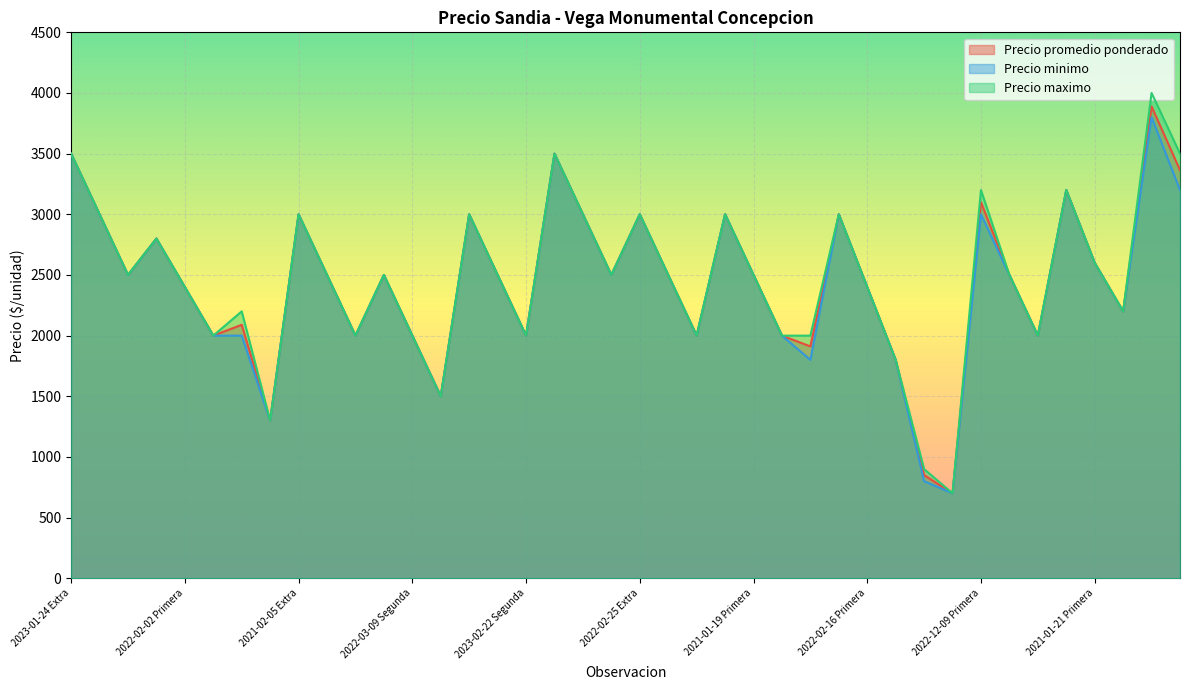

Reading right to left, transcribe all the data shown in this chart.

Precio promedio ponderado: 2022-12-06 Primera=3364	2022-12-06 Extra=3889	2021-01-21 Segunda=2200	2021-01-21 Primera=2600	2021-01-21 Extra=3200	2022-03-04 Segunda=2000	2022-03-04 Primera=2500	2022-12-09 Primera=3100	2021-11-11 Segunda=700	2021-11-11 Primera=850	2022-02-16 Segunda=1800	2022-02-16 Primera=2400	2022-02-16 Extra=3000	2023-03-16 Primera=1911	2021-01-19 Segunda=2000	2021-01-19 Primera=2500	2021-01-19 Extra=3000	2022-02-25 Segunda=2000	2022-02-25 Primera=2500	2022-02-25 Extra=3000	2021-01-15 Segunda=2500	2021-01-15 Primera=3000	2021-01-15 Extra=3500	2023-02-22 Segunda=2000	2023-02-22 Primera=2500	2023-02-22 Extra=3000	2022-03-09 Tercera=1500	2022-03-09 Segunda=2000	2022-03-09 Primera=2500	2021-02-05 Segunda=2000	2021-02-05 Primera=2500	2021-02-05 Extra=3000	2023-02-17 Primera=1300	2022-01-12 Primera=2089	2022-02-02 Segunda=2000	2022-02-02 Primera=2400	2022-02-02 Extra=2800	2023-01-24 Segunda=2500	2023-01-24 Primera=3000	2023-01-24 Extra=3500
Precio minimo: 2022-12-06 Primera=3200	2022-12-06 Extra=3800	2021-01-21 Segunda=2200	2021-01-21 Primera=2600	2021-01-21 Extra=3200	2022-03-04 Segunda=2000	2022-03-04 Primera=2500	2022-12-09 Primera=3000	2021-11-11 Segunda=700	2021-11-11 Primera=800	2022-02-16 Segunda=1800	2022-02-16 Primera=2400	2022-02-16 Extra=3000	2023-03-16 Primera=1800	2021-01-19 Segunda=2000	2021-01-19 Primera=2500	2021-01-19 Extra=3000	2022-02-25 Segunda=2000	2022-02-25 Primera=2500	2022-02-25 Extra=3000	2021-01-15 Segunda=2500	2021-01-15 Primera=3000	2021-01-15 Extra=3500	2023-02-22 Segunda=2000	2023-02-22 Primera=2500	2023-02-22 Extra=3000	2022-03-09 Tercera=1500	2022-03-09 Segunda=2000	2022-03-09 Primera=2500	2021-02-05 Segunda=2000	2021-02-05 Primera=2500	2021-02-05 Extra=3000	2023-02-17 Primera=1300	2022-01-12 Primera=2000	2022-02-02 Segunda=2000	2022-02-02 Primera=2400	2022-02-02 Extra=2800	2023-01-24 Segunda=2500	2023-01-24 Primera=3000	2023-01-24 Extra=3500
Precio maximo: 2022-12-06 Primera=3500	2022-12-06 Extra=4000	2021-01-21 Segunda=2200	2021-01-21 Primera=2600	2021-01-21 Extra=3200	2022-03-04 Segunda=2000	2022-03-04 Primera=2500	2022-12-09 Primera=3200	2021-11-11 Segunda=700	2021-11-11 Primera=900	2022-02-16 Segunda=1800	2022-02-16 Primera=2400	2022-02-16 Extra=3000	2023-03-16 Primera=2000	2021-01-19 Segunda=2000	2021-01-19 Primera=2500	2021-01-19 Extra=3000	2022-02-25 Segunda=2000	2022-02-25 Primera=2500	2022-02-25 Extra=3000	2021-01-15 Segunda=2500	2021-01-15 Primera=3000	2021-01-15 Extra=3500	2023-02-22 Segunda=2000	2023-02-22 Primera=2500	2023-02-22 Extra=3000	2022-03-09 Tercera=1500	2022-03-09 Segunda=2000	2022-03-09 Primera=2500	2021-02-05 Segunda=2000	2021-02-05 Primera=2500	2021-02-05 Extra=3000	2023-02-17 Primera=1300	2022-01-12 Primera=2200	2022-02-02 Segunda=2000	2022-02-02 Primera=2400	2022-02-02 Extra=2800	2023-01-24 Segunda=2500	2023-01-24 Primera=3000	2023-01-24 Extra=3500